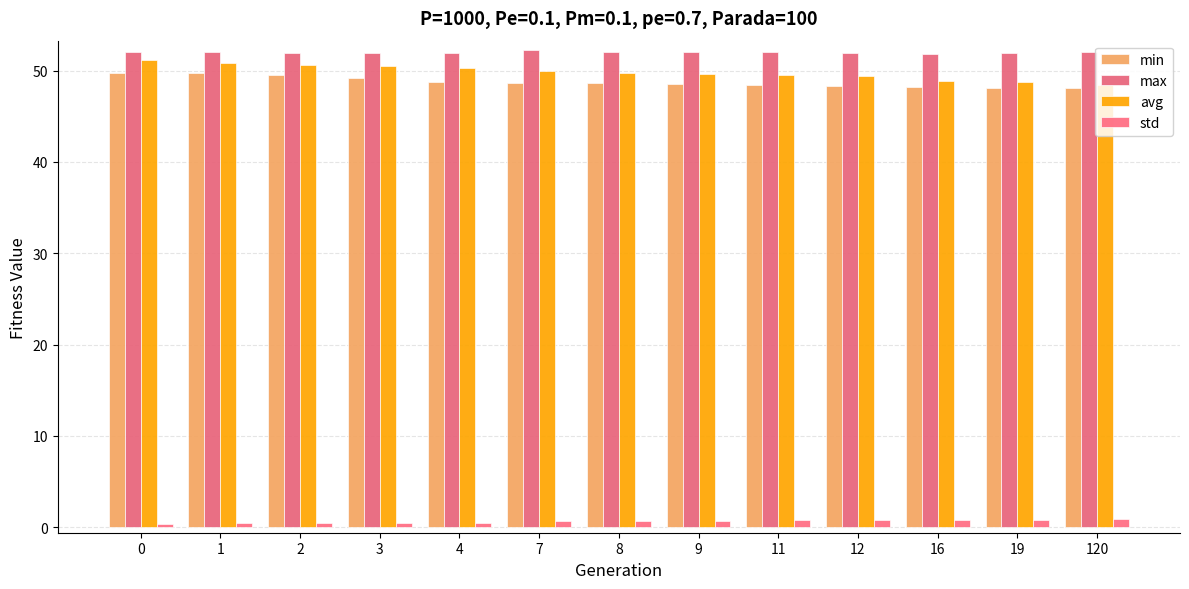

What is the total value across all series at 11?

150.7